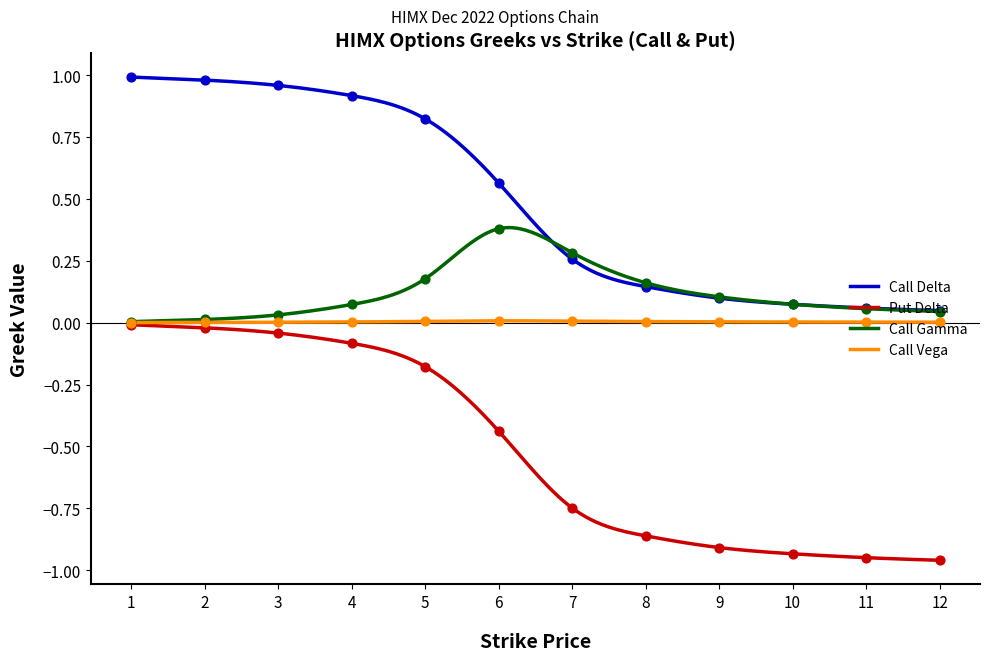

Which series has the largest total across all categories?

Call Delta